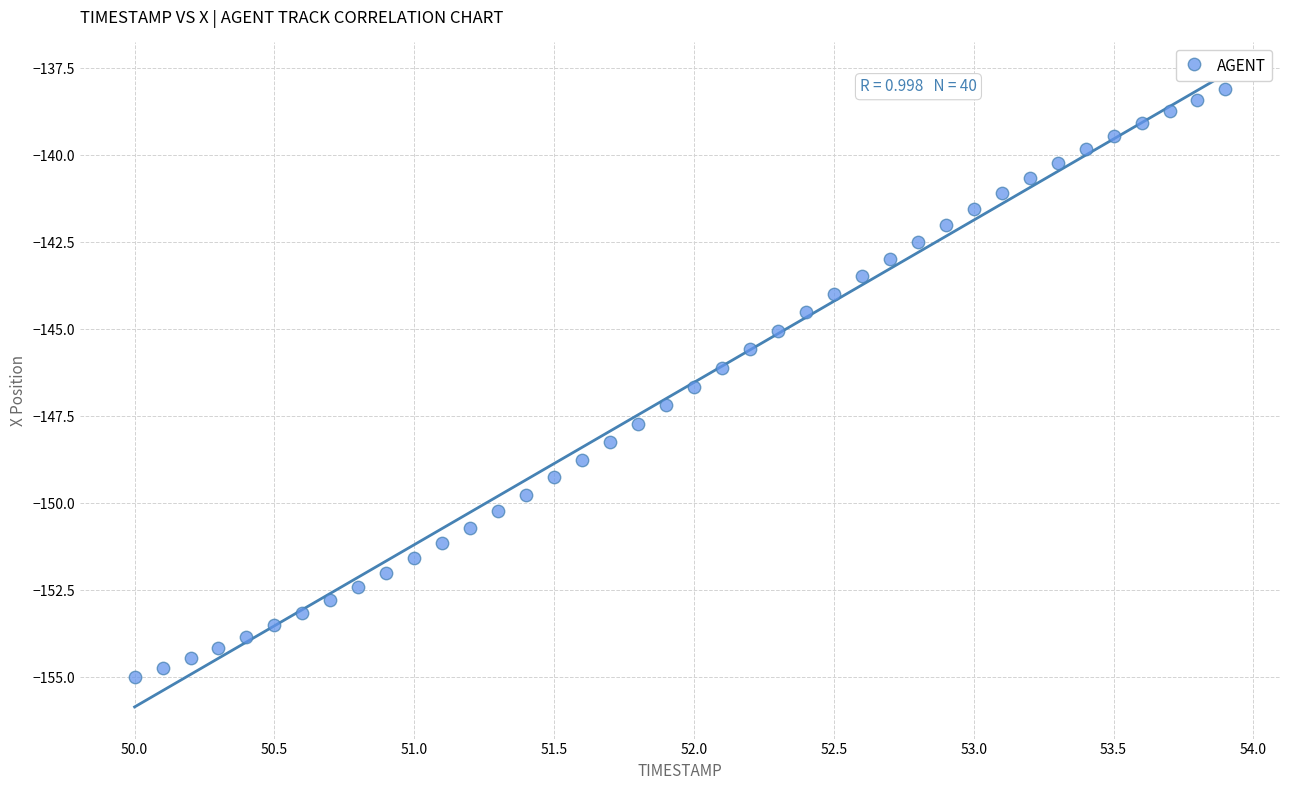

What is the range of Y values (max minus min)?

16.9